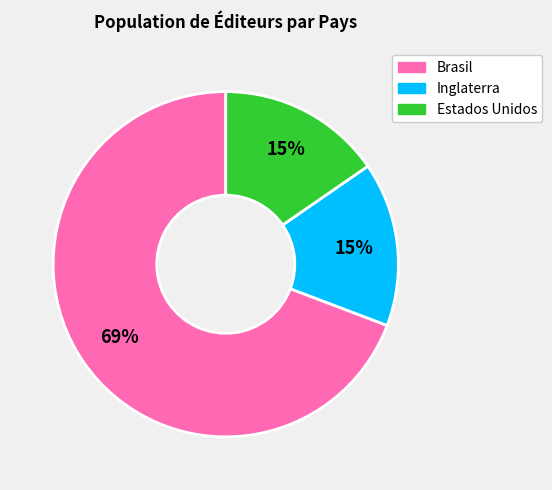

To the nearest percent, what percentage of the pie is Inglaterra?

15%